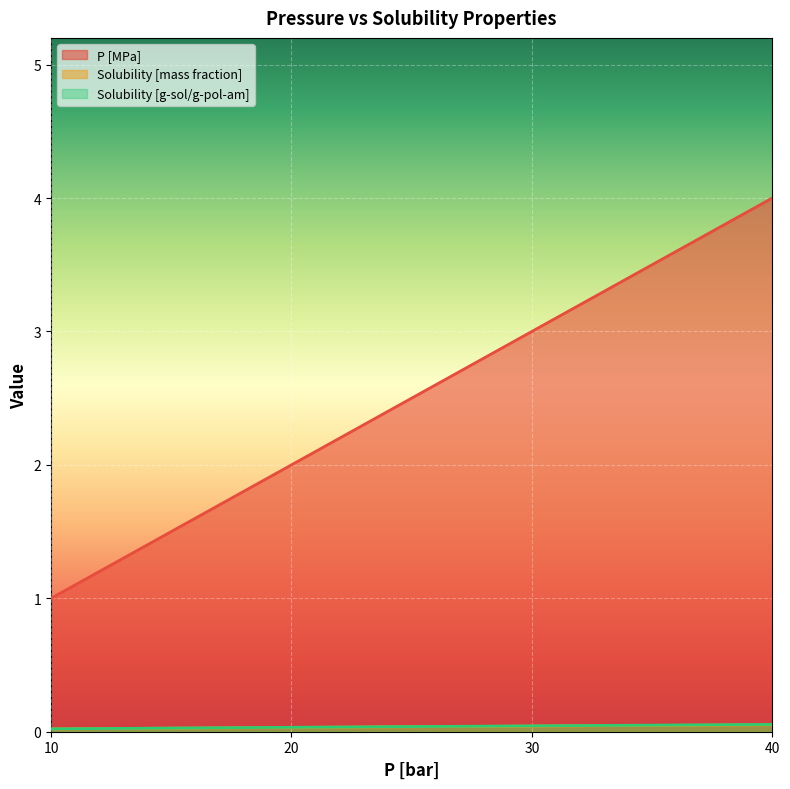

Which has a higher value, 40 or 30?

40